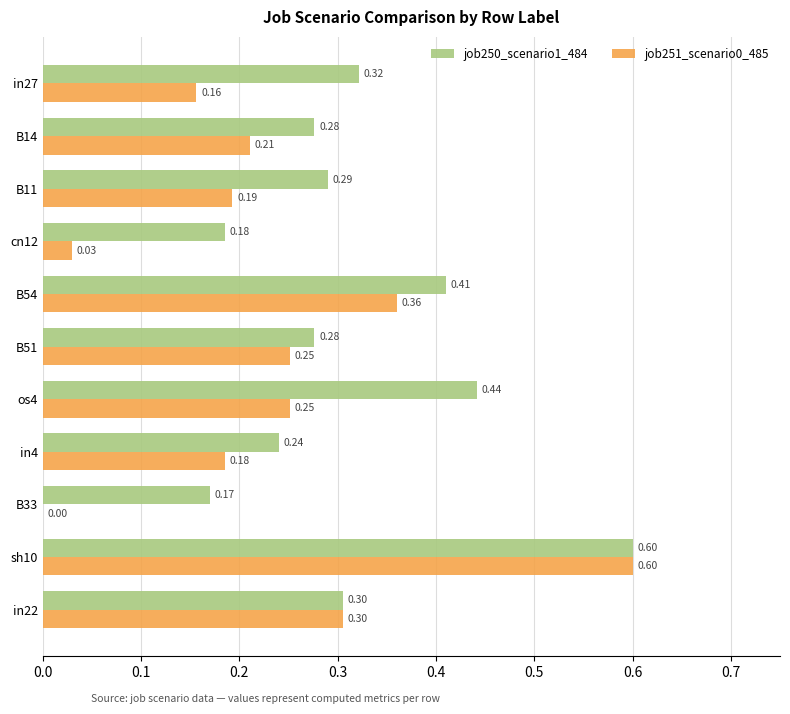

Which category has the highest value in the job251_scenario0_485 series?

sh10